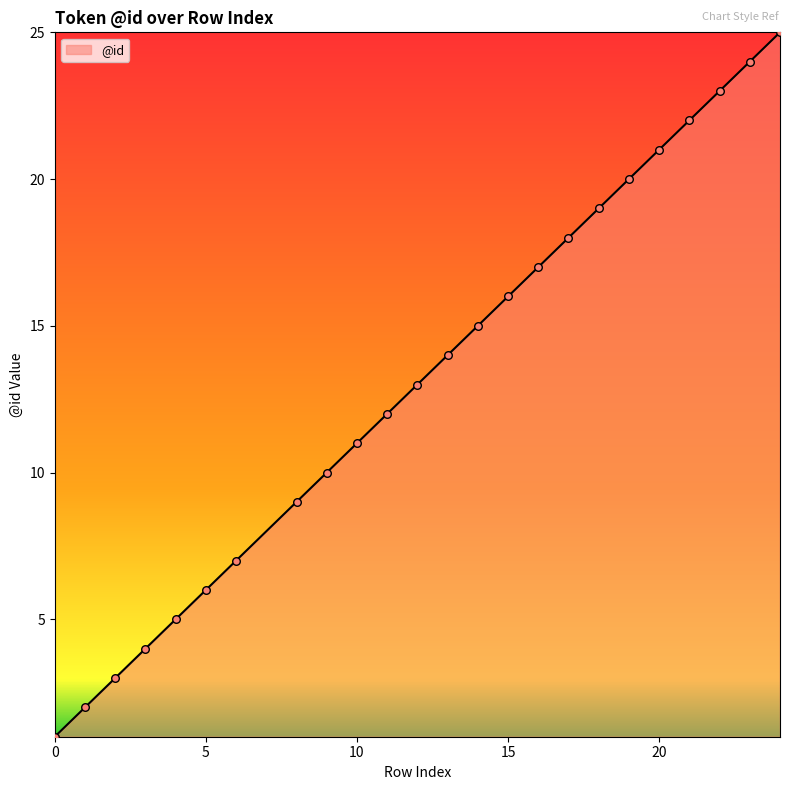

What is the maximum value shown in the chart?

25